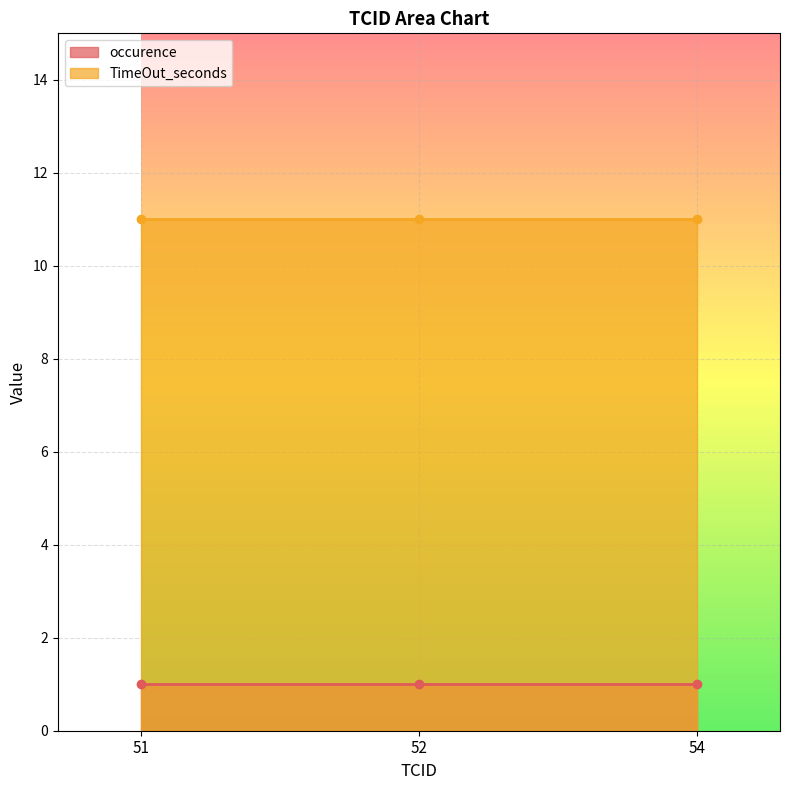

What is the sum of all TimeOut_seconds values?

33